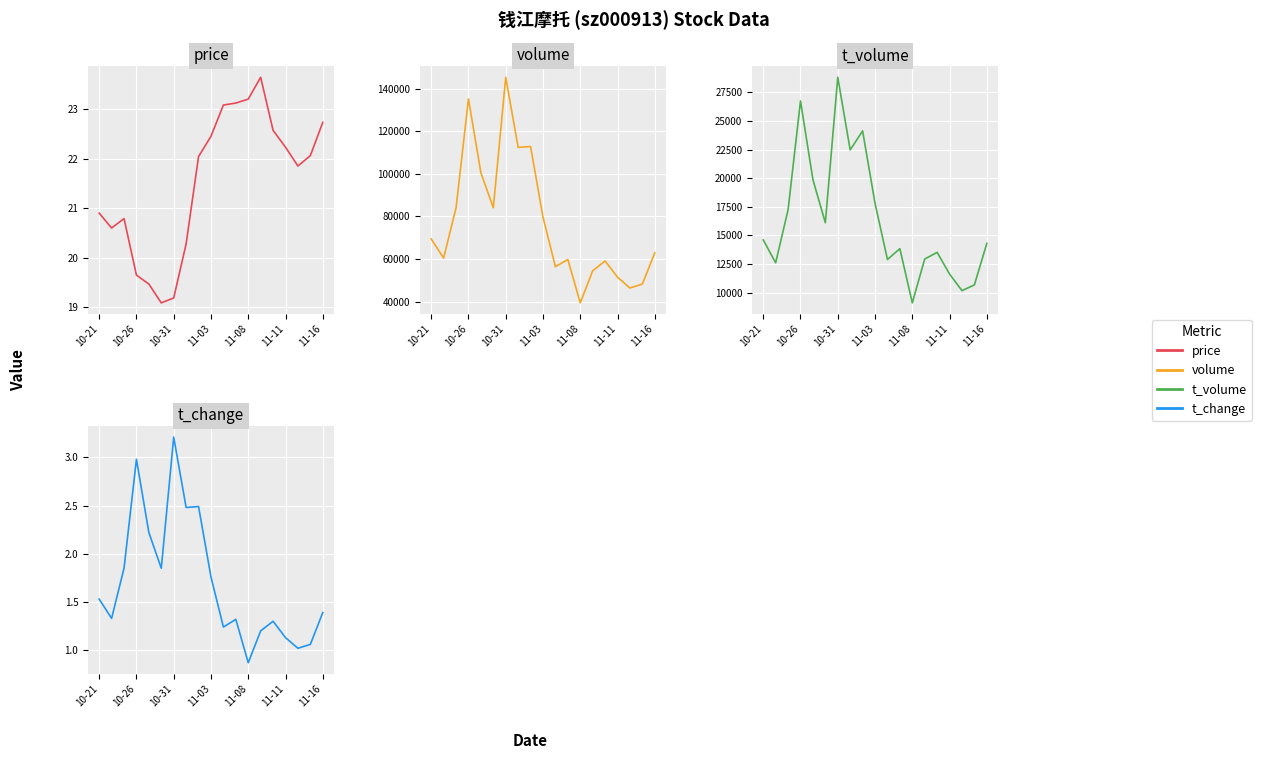

How many lines are shown in the chart?

4